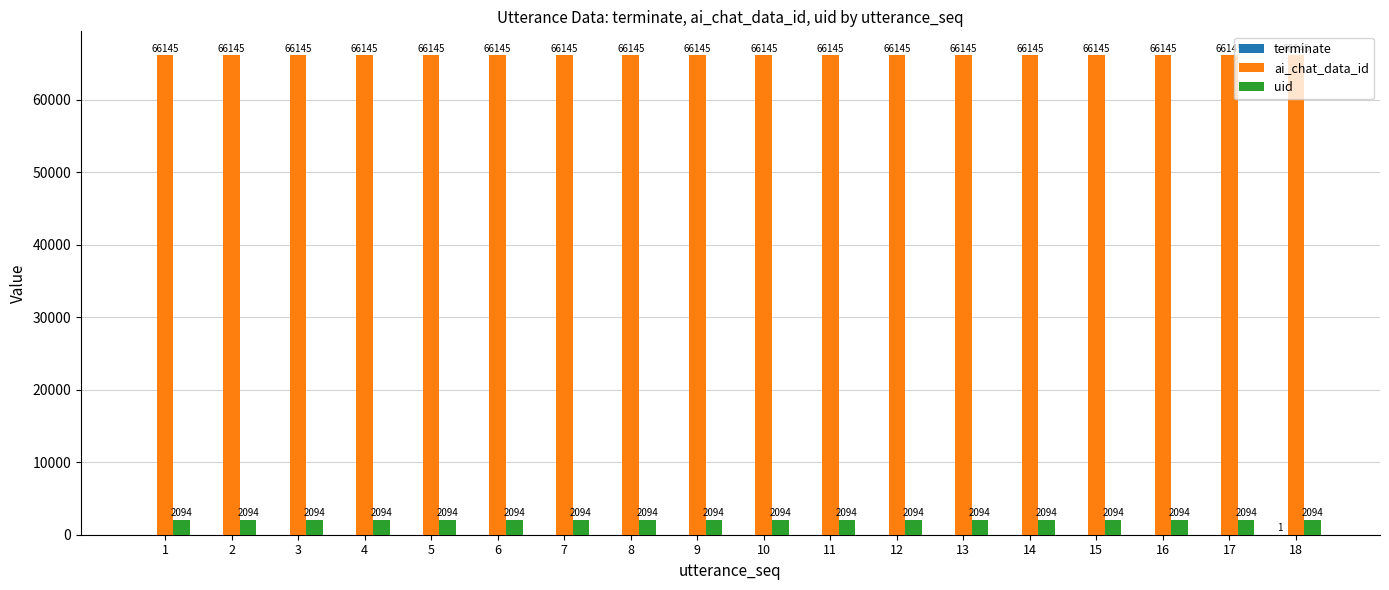

At which category is the sum across all series the highest?

18